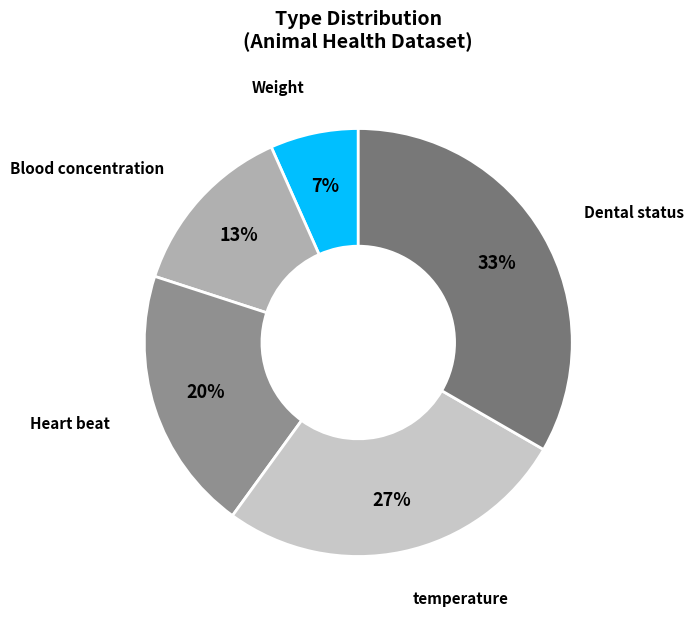

What is the smallest slice in the pie chart?

Weight